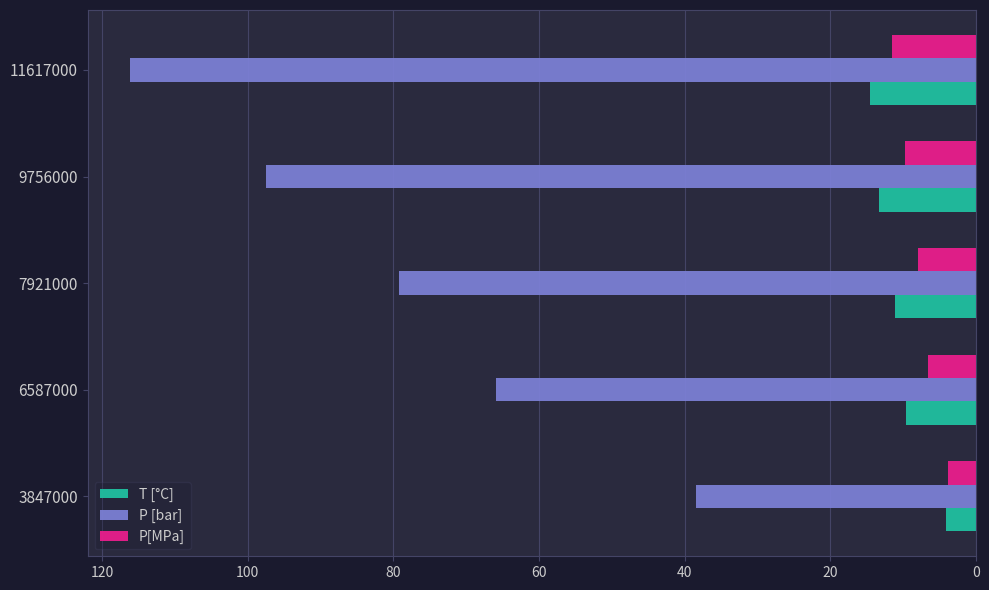

What is the approximate value of T [°C] at 7921000?

11.2